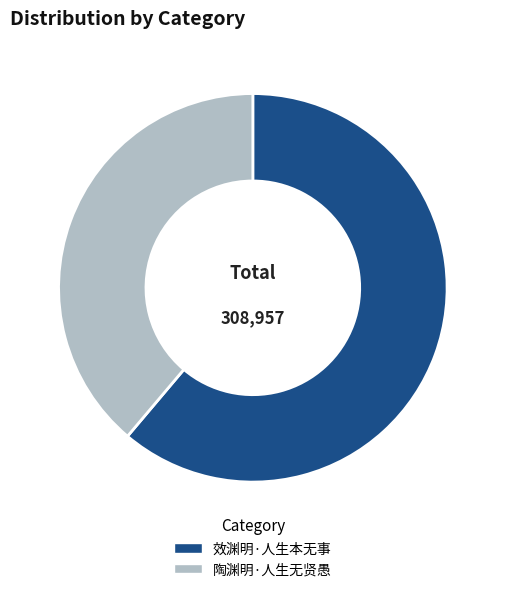

Rank the categories by value from lowest to highest.

陶渊明·人生无贤愚, 效渊明·人生本无事